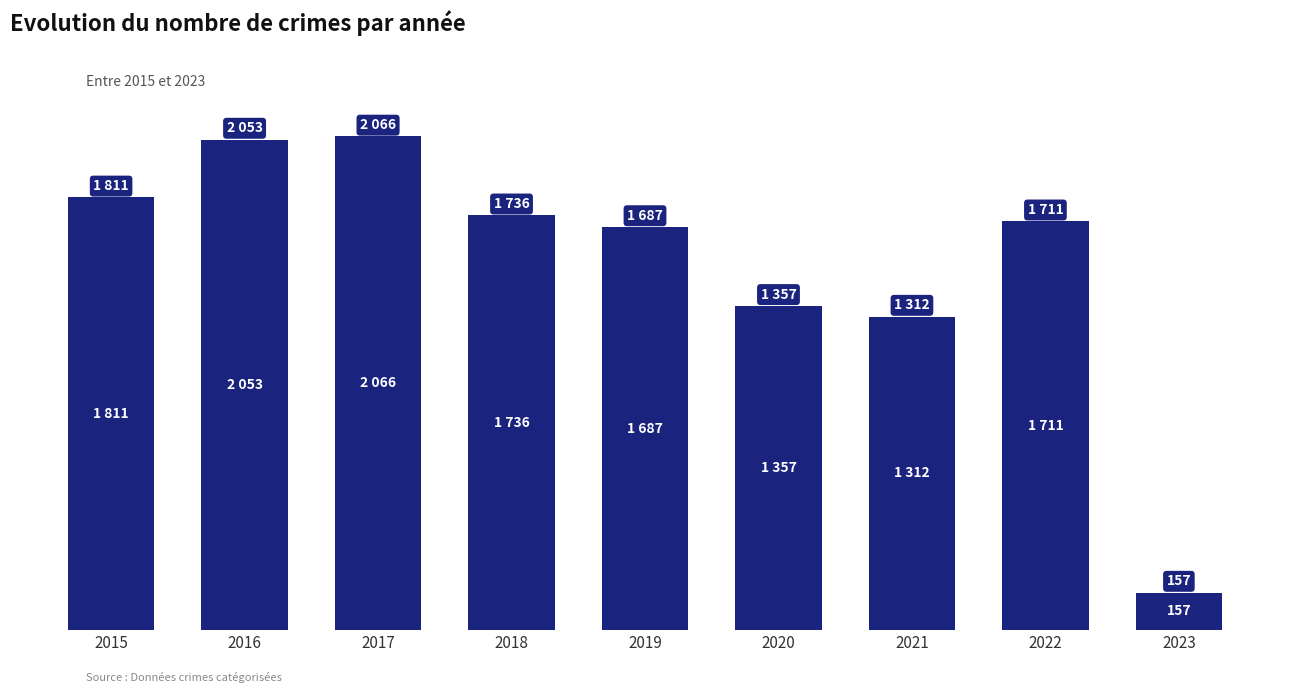

Are the bars horizontal?

No